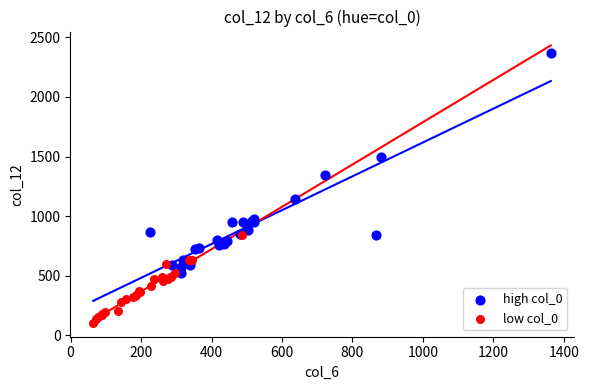

Which series has the widest spread of Y values?

high col_0